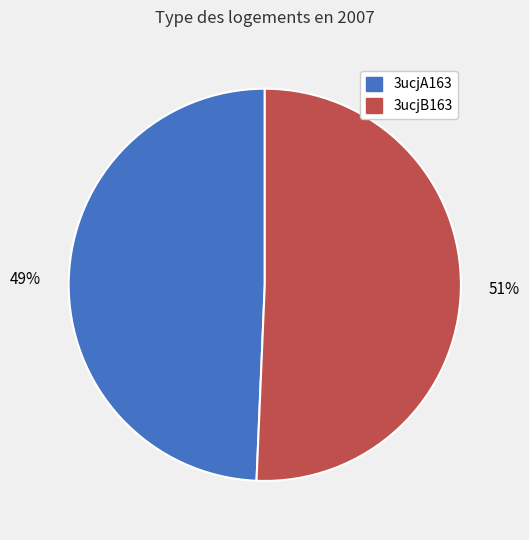

The 3ucjA163 slice represents 49% of the pie. True or false?

True